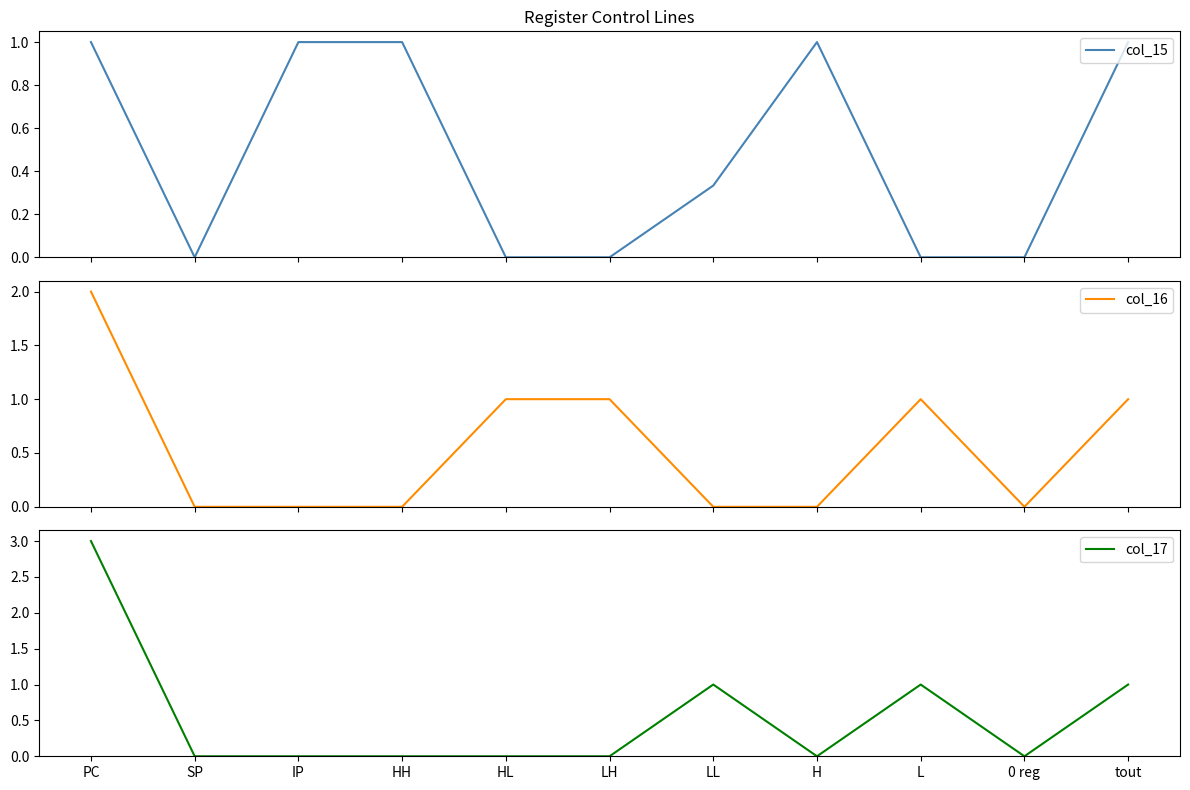

What is the label of the 9th point from the right?

IP